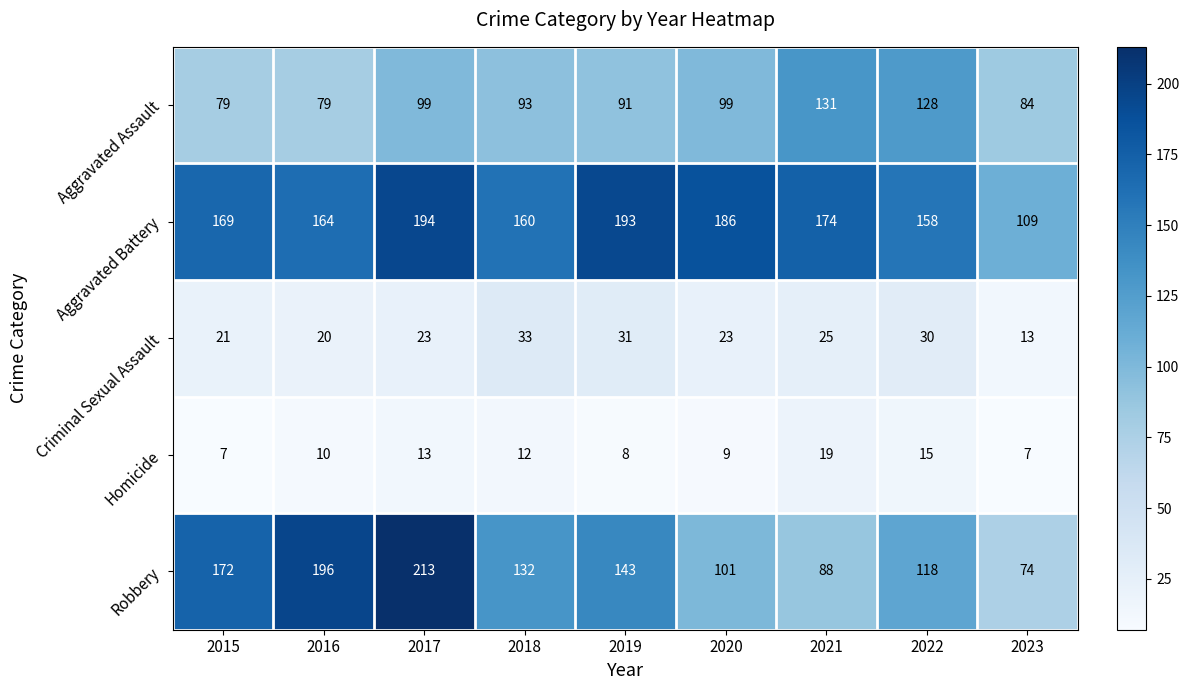

What is the maximum value shown in the chart?

213